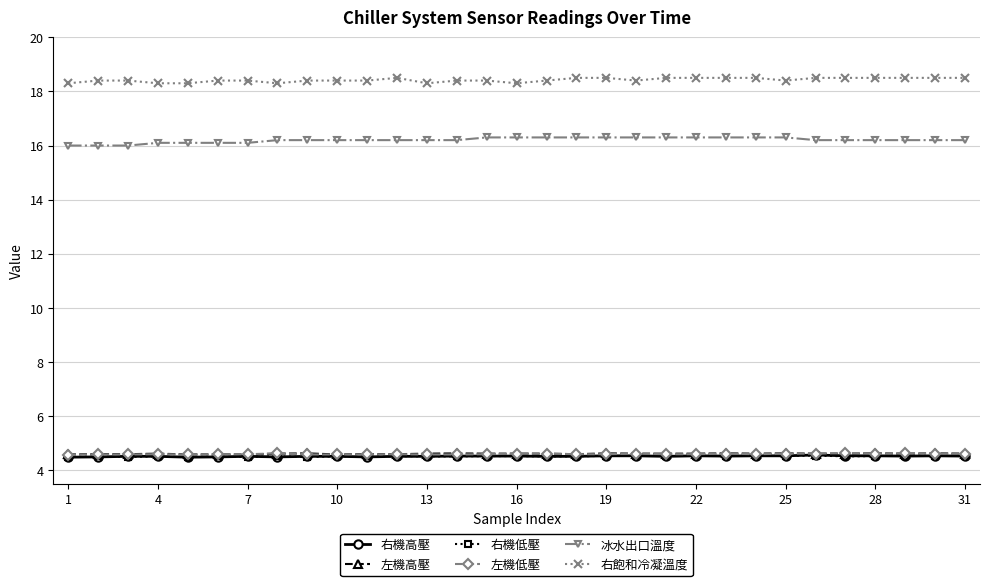

What is the value of the 右機低壓 point at the 22nd from the left?

4.5